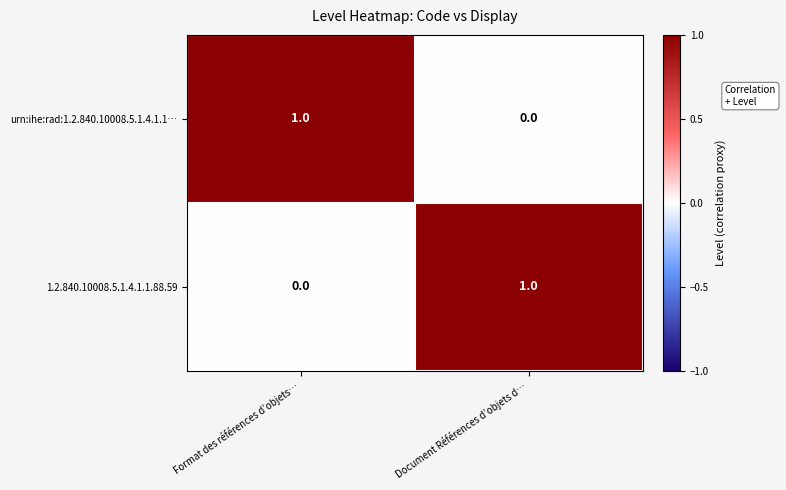

Where is 1.2.840.10008.5.1.4.1.1.88.59 nearest to the value 0?

Format des références d’objets…